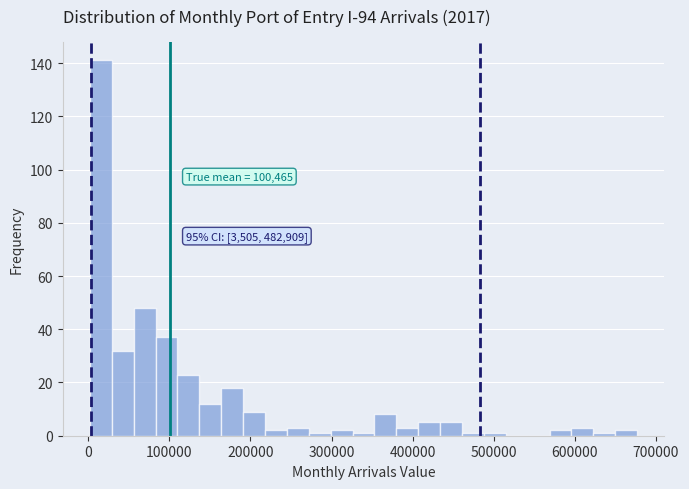

Read against the x-axis, roughly where is the centre of the tallest bar?

20000